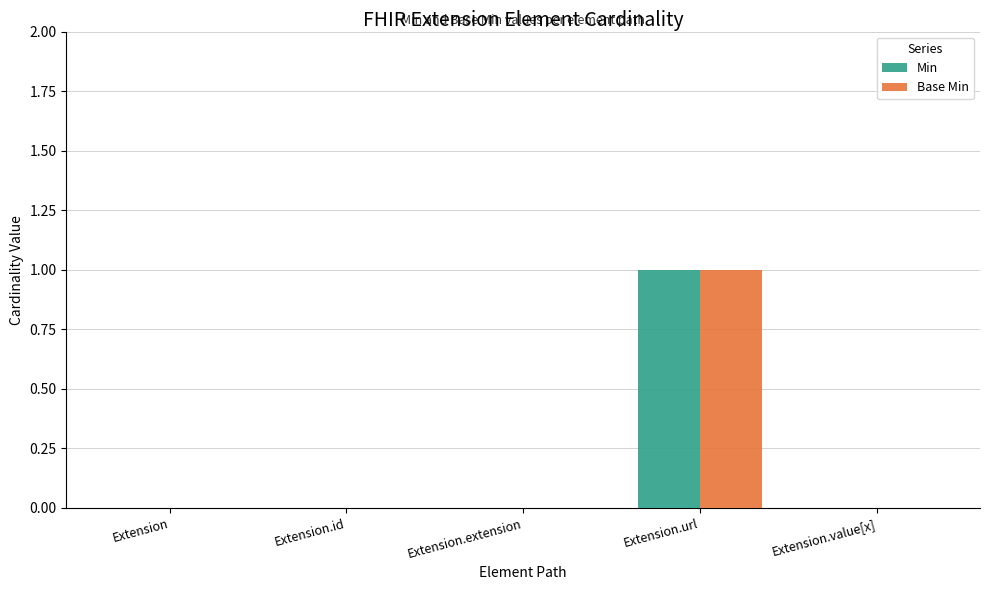

How many series are shown in this chart?

2